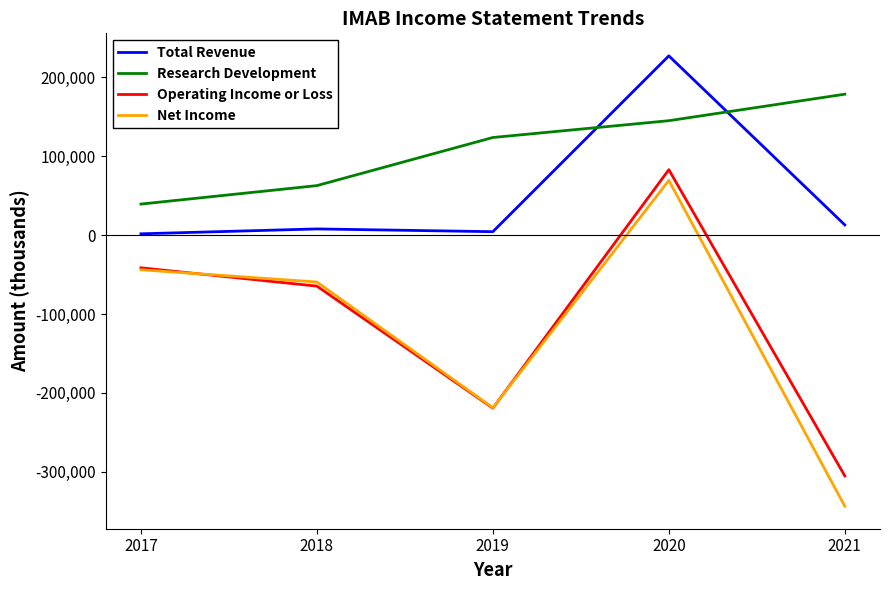

What is the sum of the Operating Income or Loss values at 2019 and 2021?

-524500